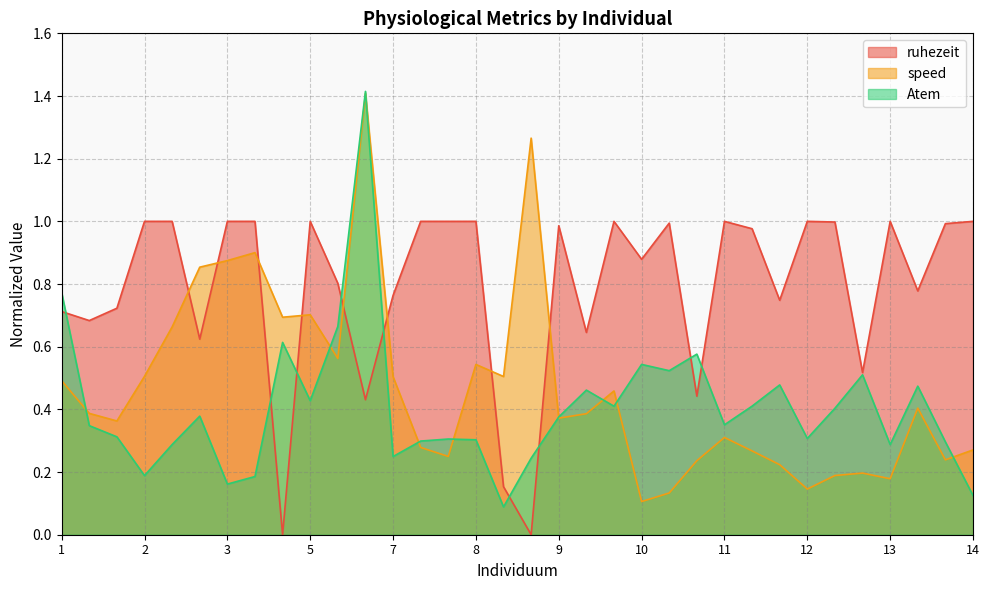

How many lines are shown in the chart?

3